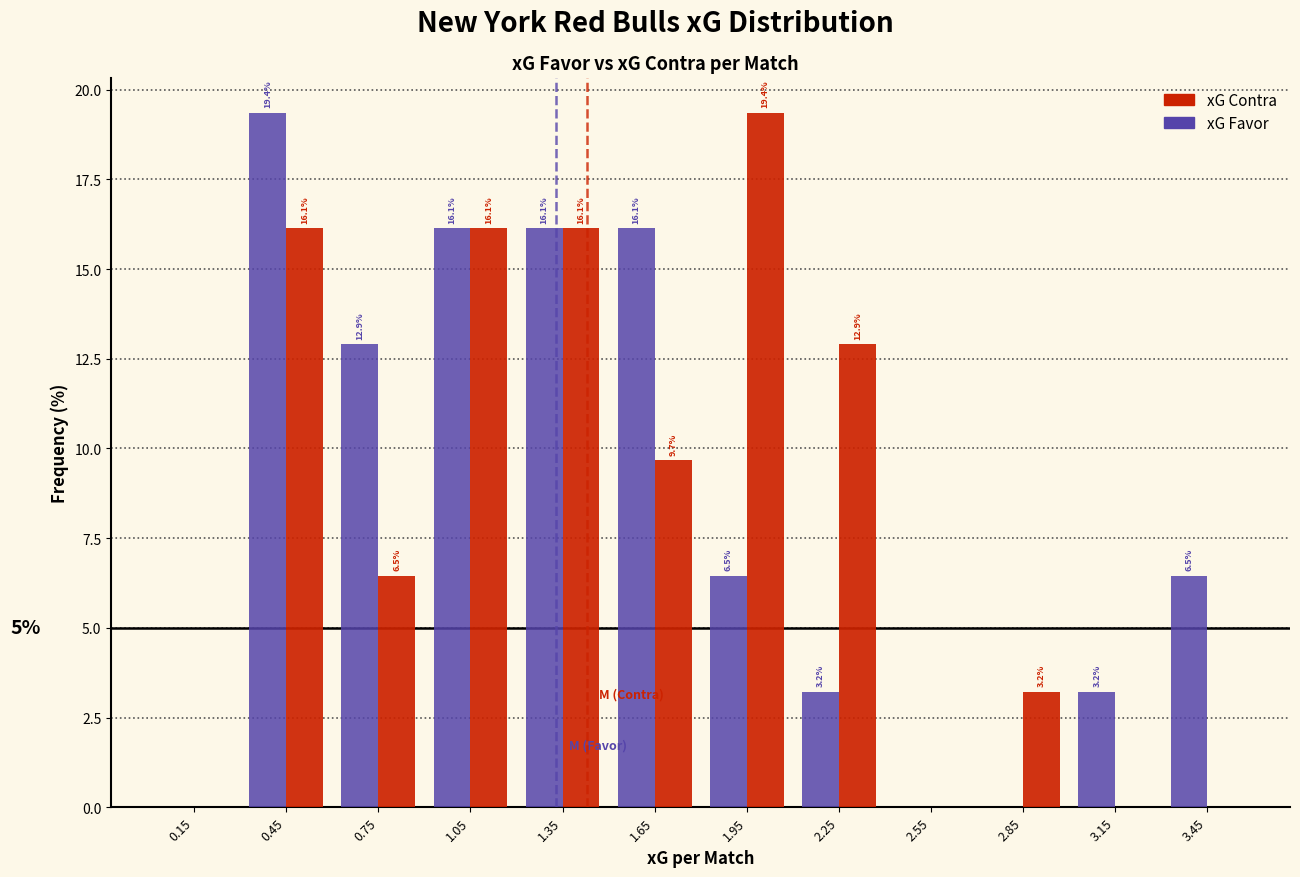

In the xG Favor series, which range on the x-axis has the tallest bar?

0.3 to 0.6